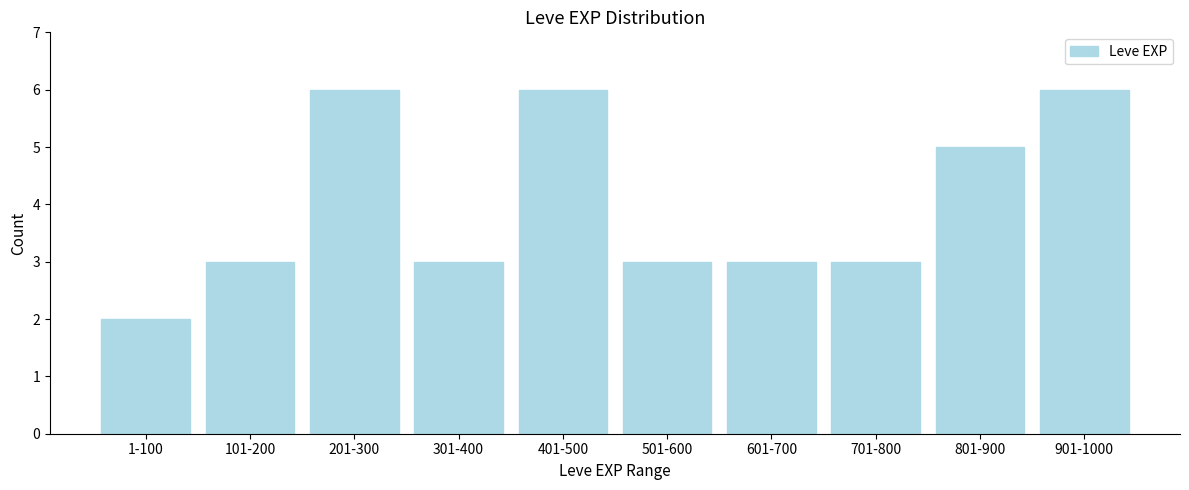

Reading right to left, extract all data points from this chart.

901-1000=6	801-900=5	701-800=3	601-700=3	501-600=3	401-500=6	301-400=3	201-300=6	101-200=3	1-100=2